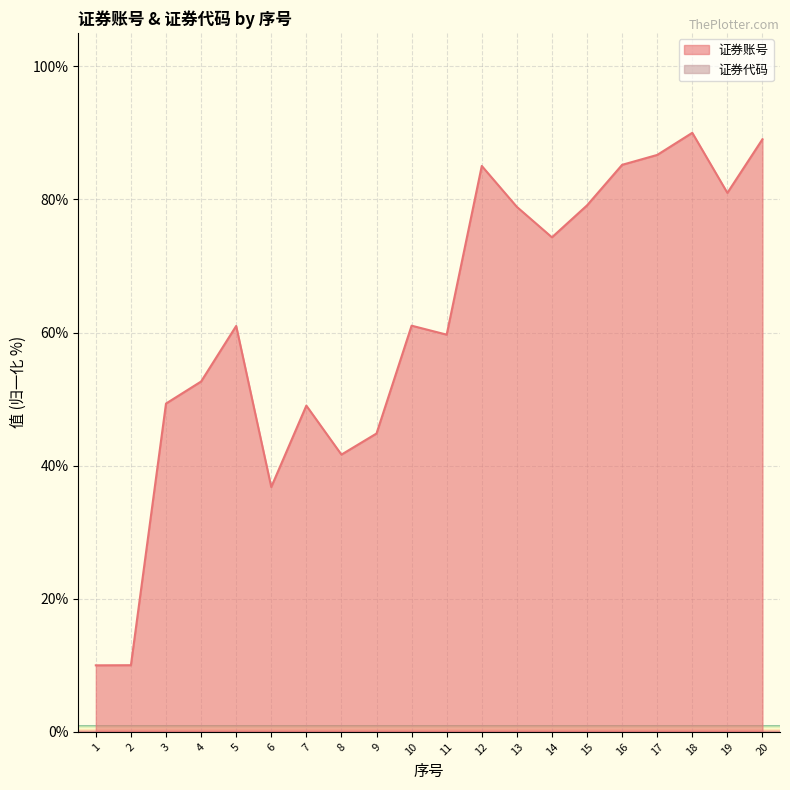

True or false: the data shows 90.0 at 18.

True